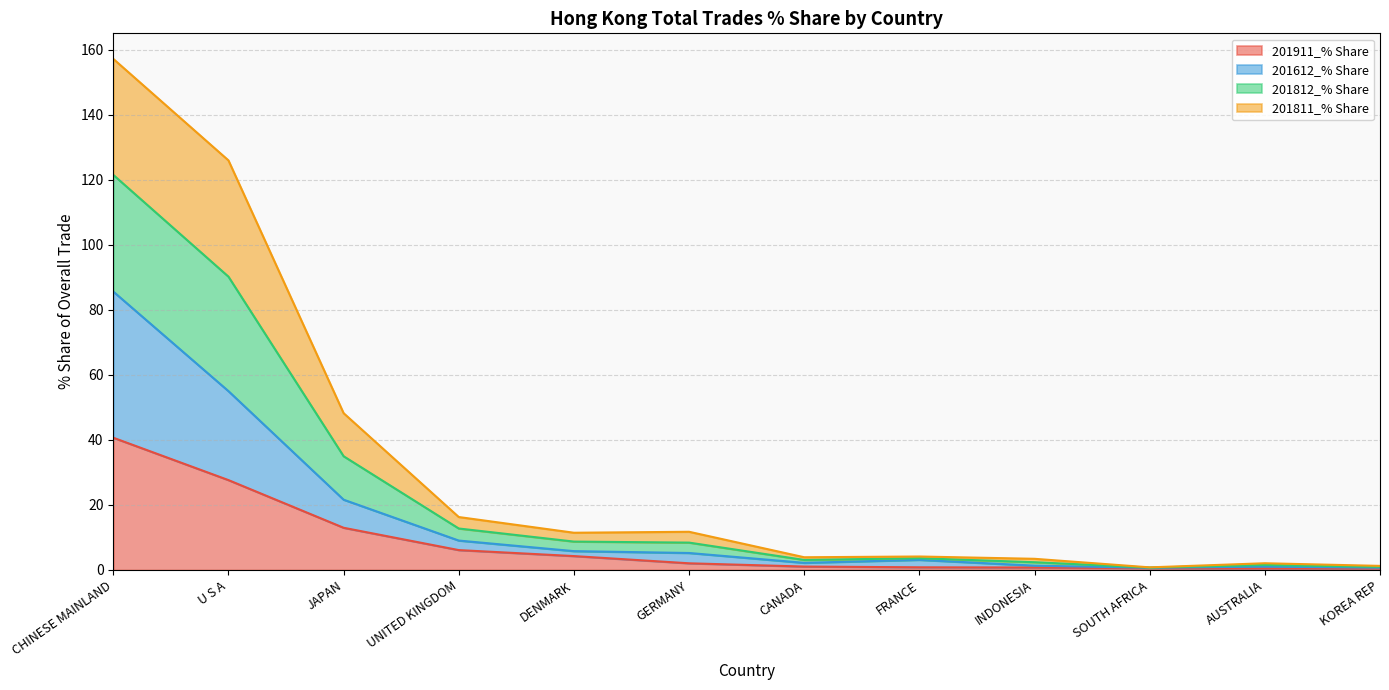

How many interior local valleys does the 201812_% Share series have?

3